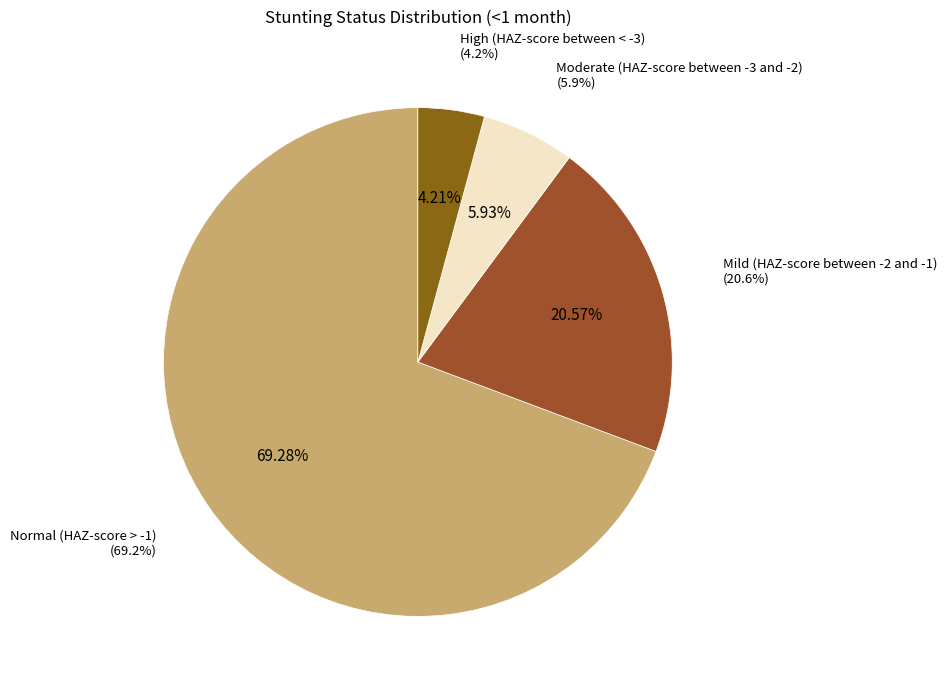

How many segments does this pie chart have?

4